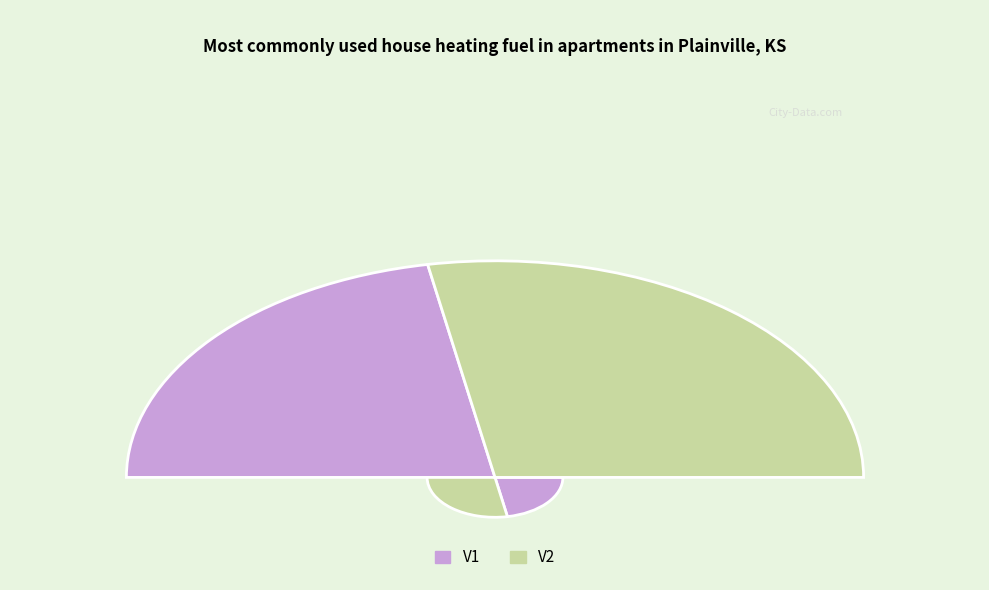

To the nearest percent, what is the average slice percentage?

50%